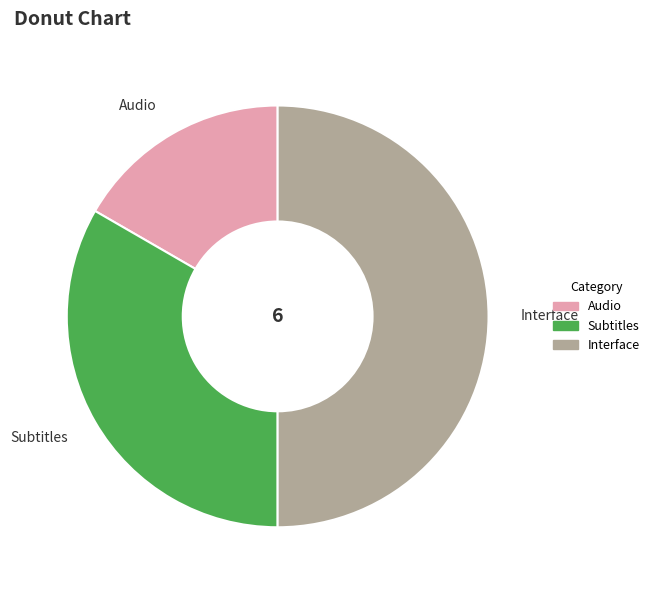

True or false: Subtitles accounts for 41% of the total.

False